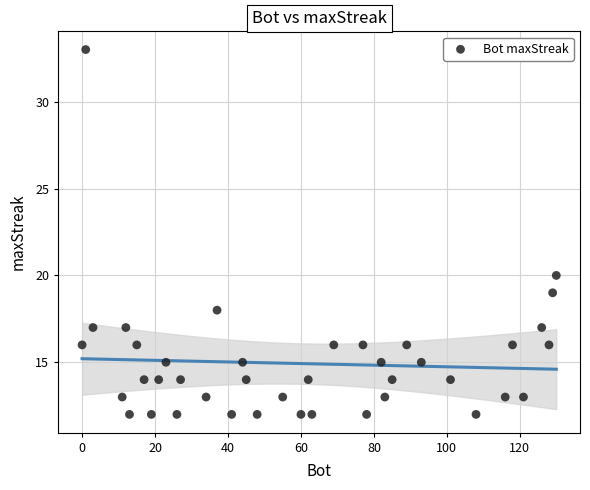

What Y value in the scatter plot is closest to 22?

20